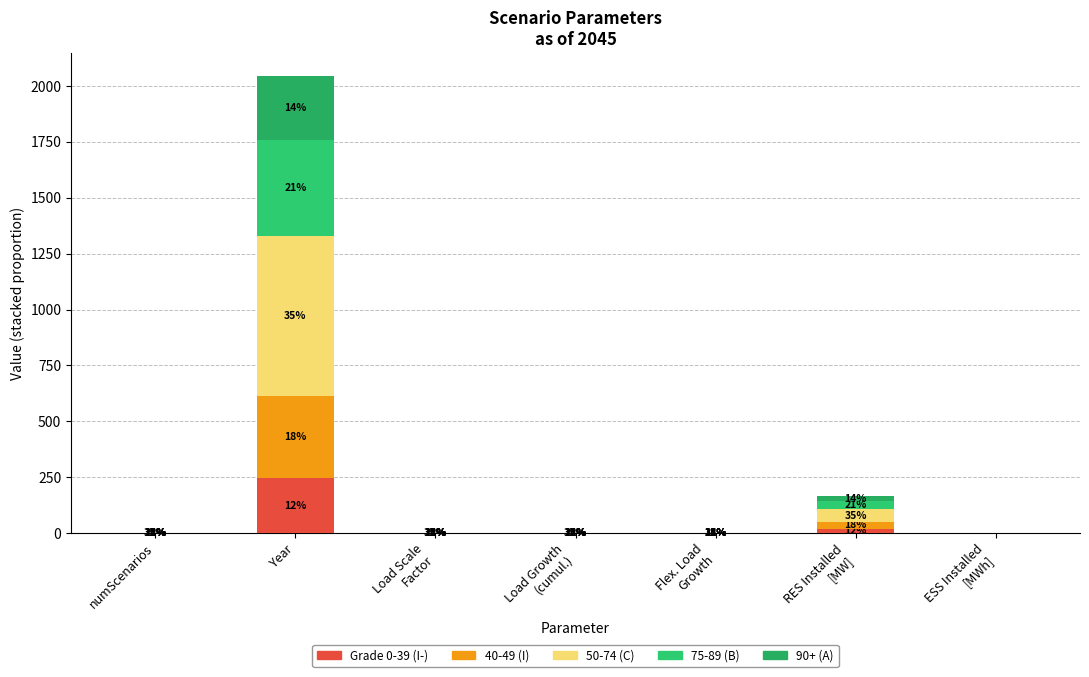

What is the total value across all series at numScenarios?

1.0